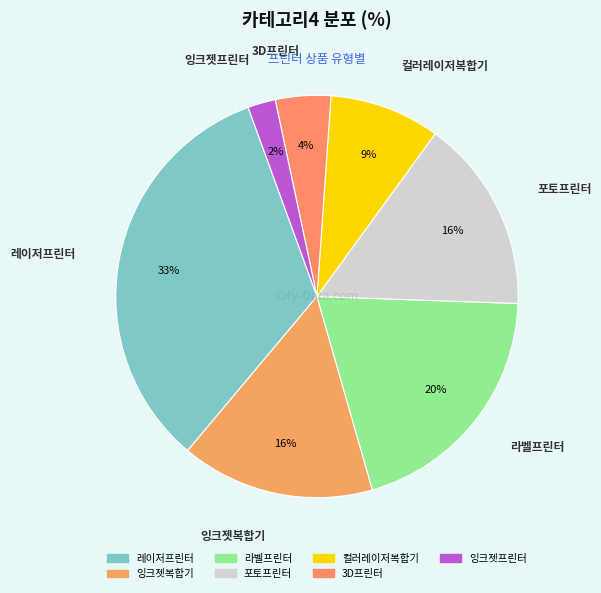

Do 라벨프린터 and 잉크젯복합기 together represent more than half of the pie?

No